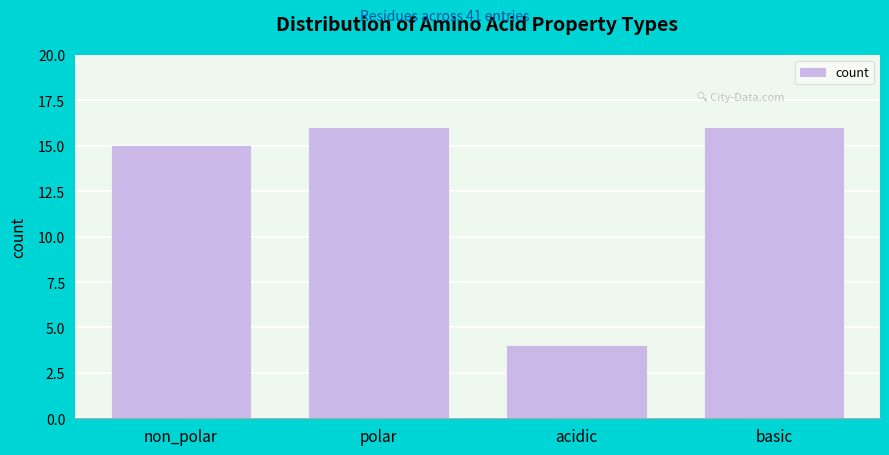

Reading right to left, transcribe all the data shown in this chart.

16	4	16	15